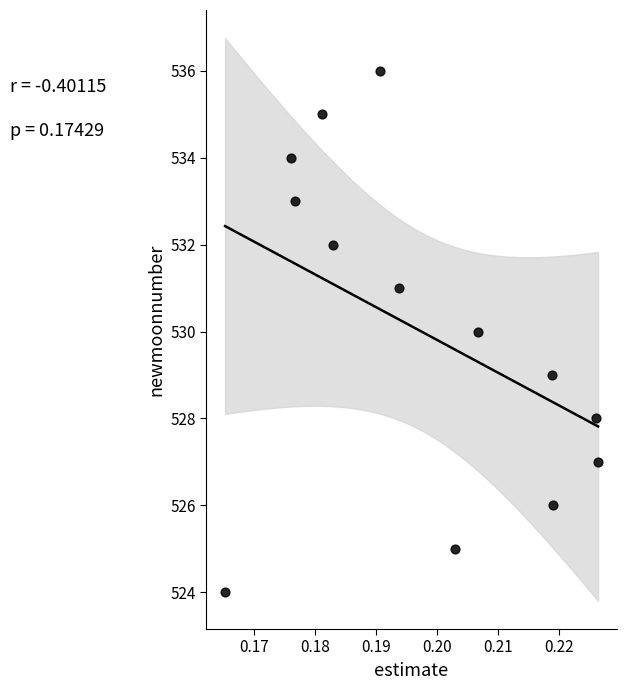

What is the range of Y values (max minus min)?

12